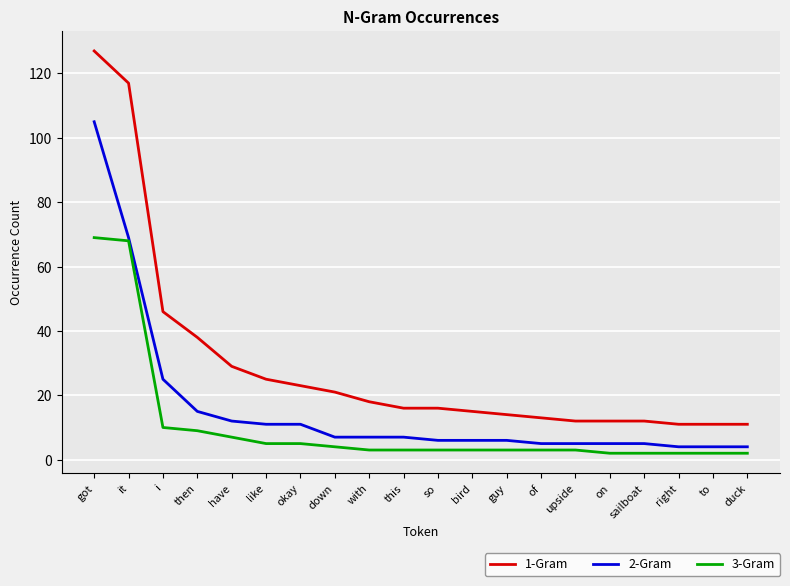

At how many categories does at least one series exceed 88?

2